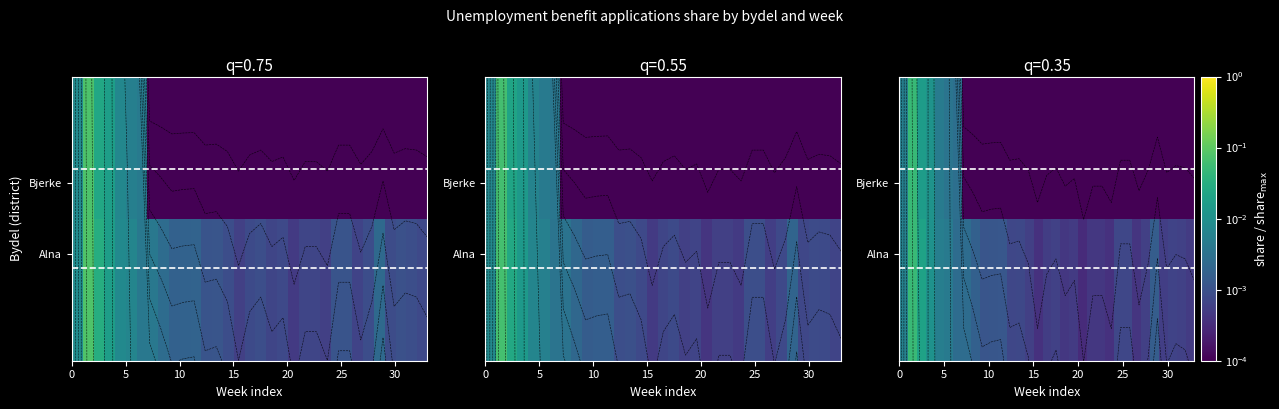

At how many categories does at least one series exceed 0?

33